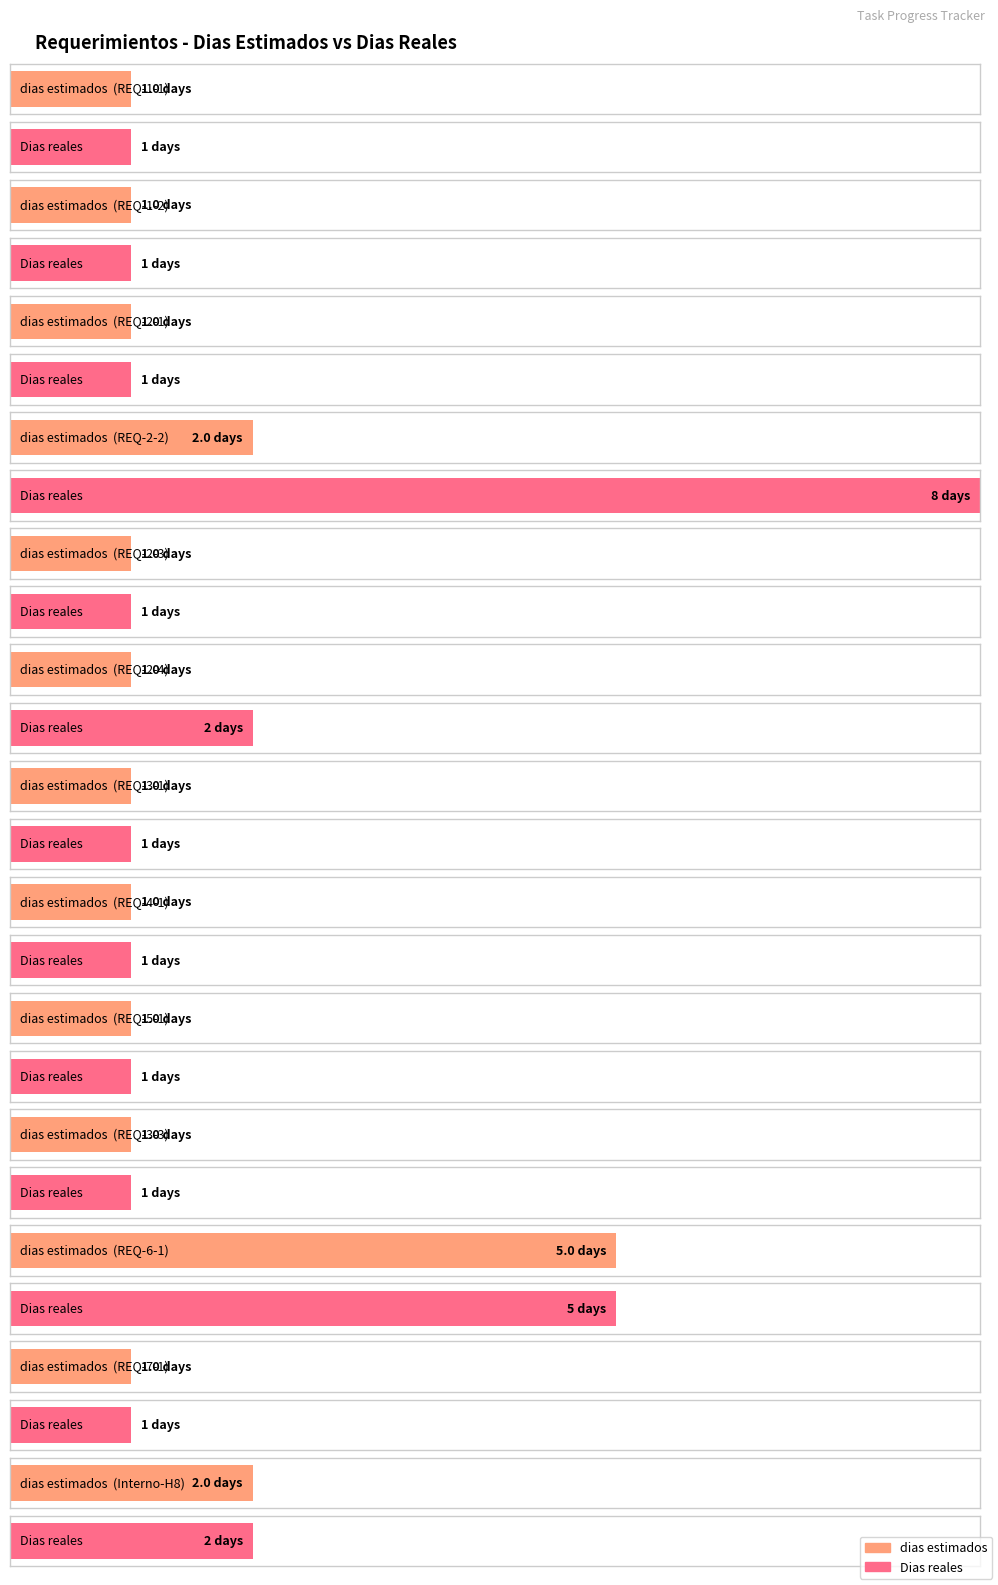

At which category does the chart reach its minimum across all series?

REQ-1-1